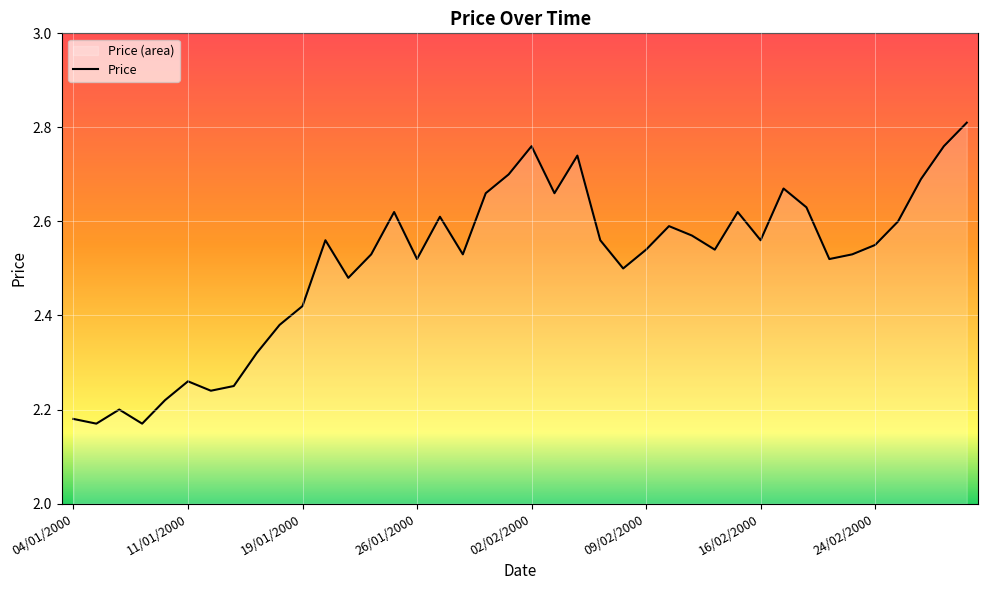

What is the difference between the second highest and minimum values?

0.6